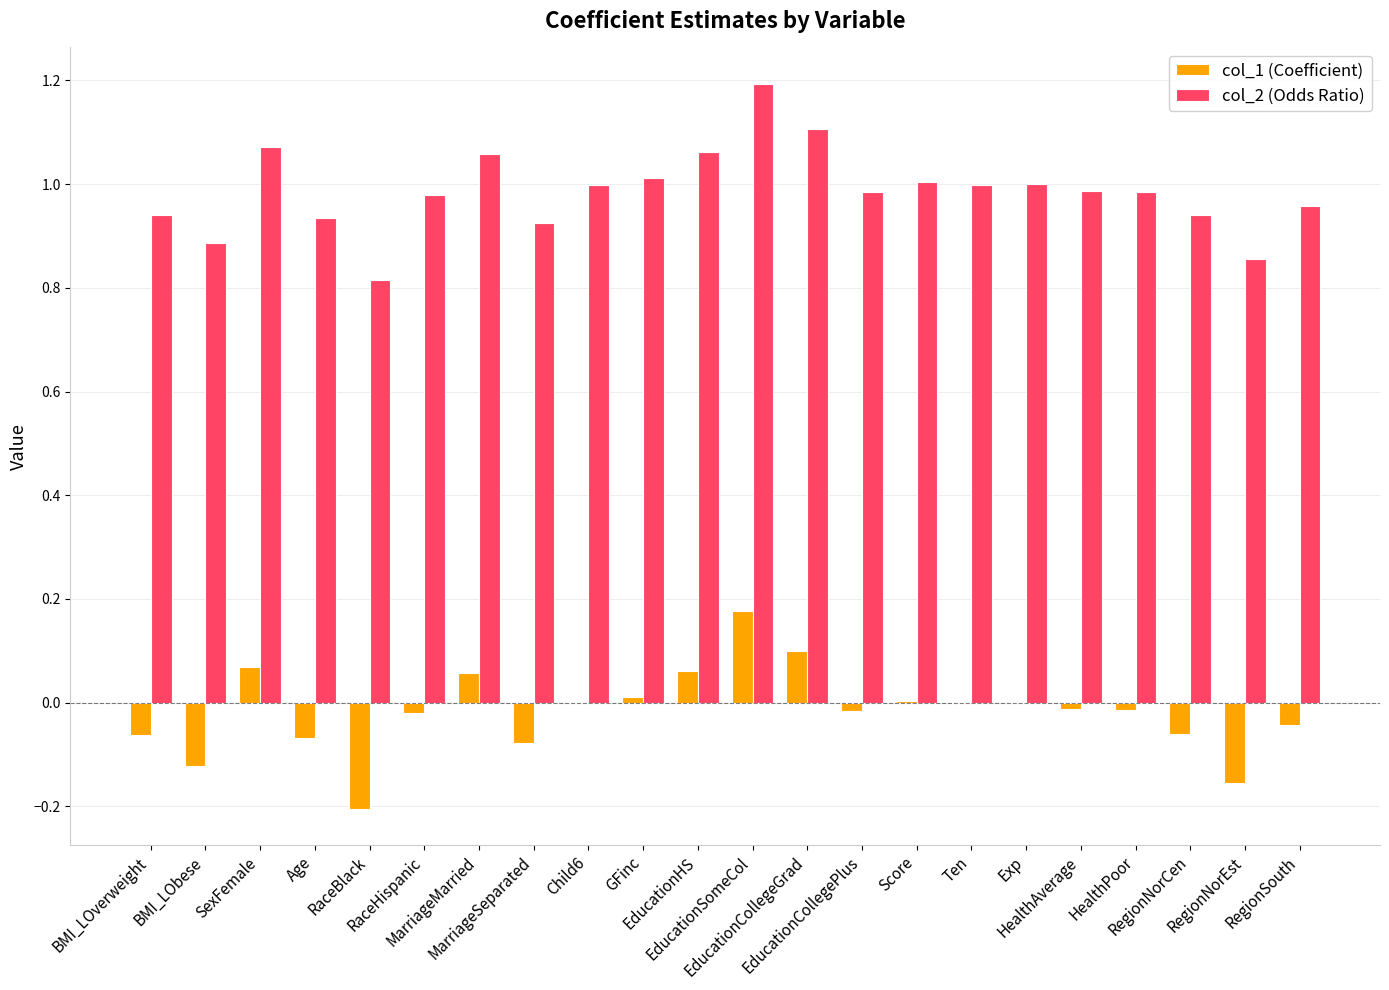

Is the value of col_1 (Coefficient) at RegionNorEst greater than the value of col_2 (Odds Ratio) at BMI_LObese?

No